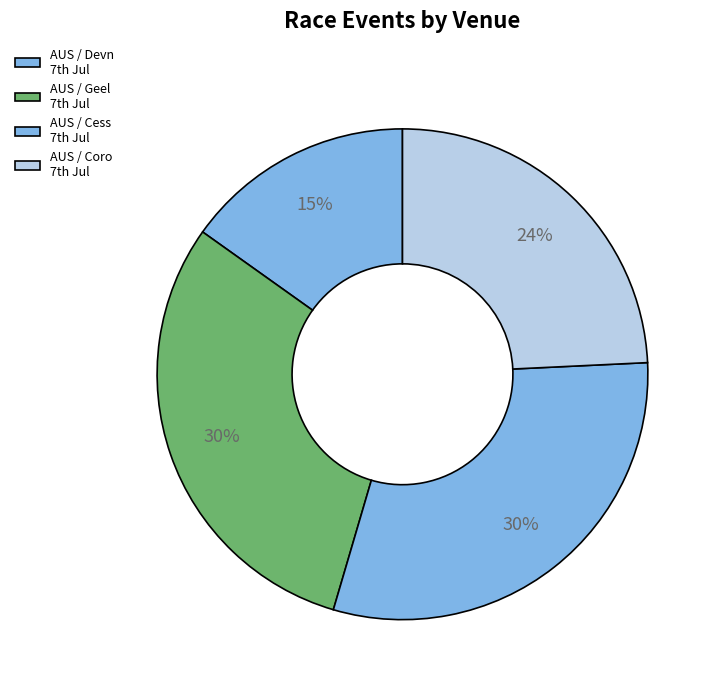

Which category has the smallest portion of the pie?

AUS / Devn (AUS) 7th Jul